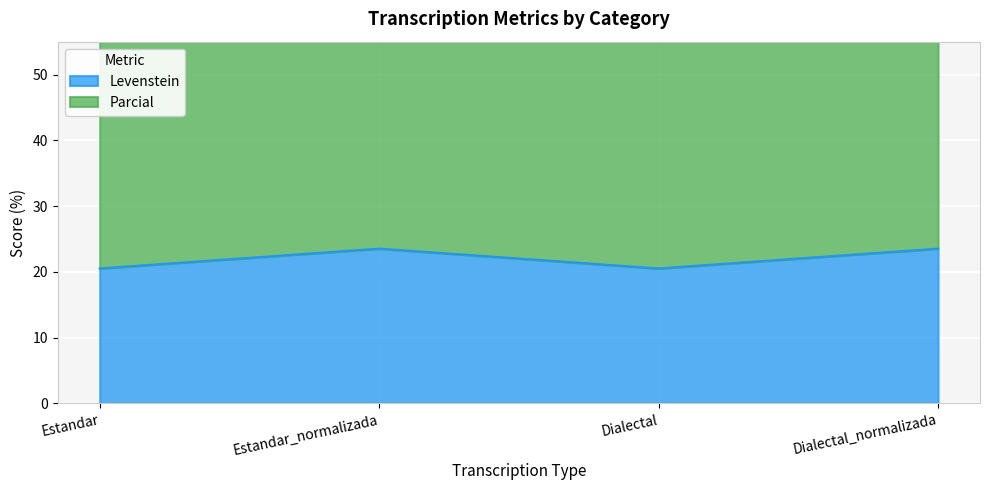

True or false: Parcial has a value of 63.5 at Estandar_normalizada.

True